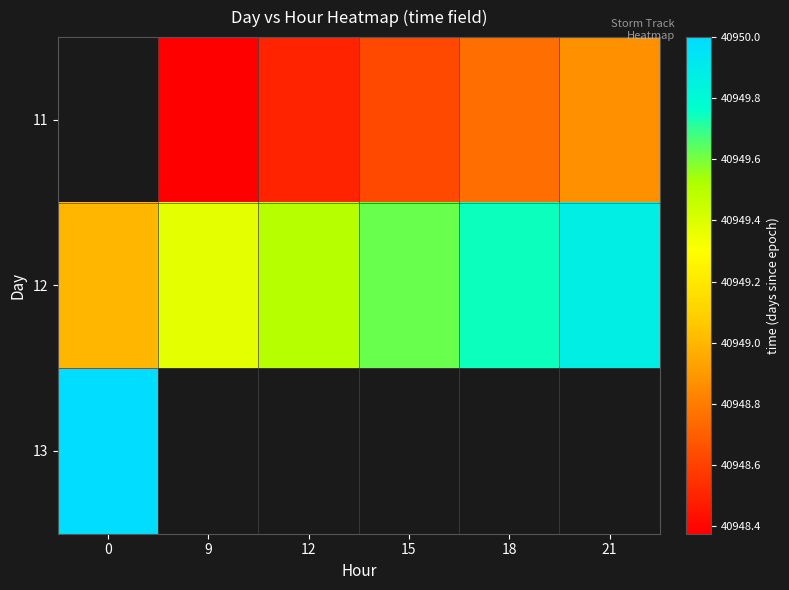

Which series has the largest total across all categories?

12